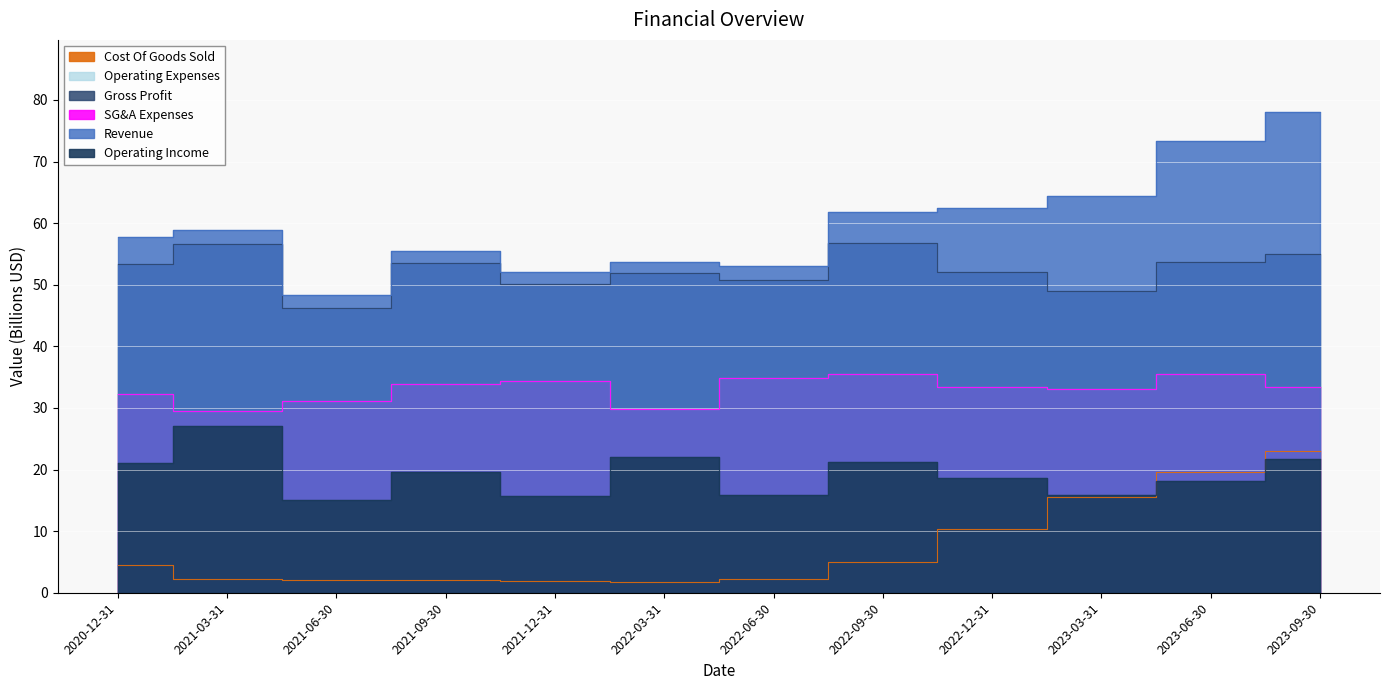

Count the number of data series in this chart.

6